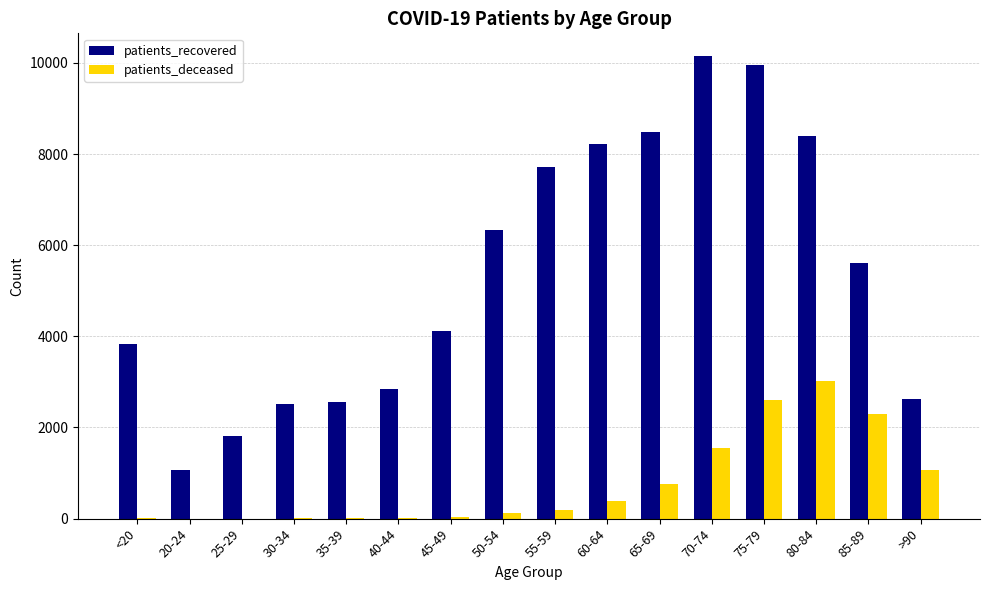

Which series changed the most between 40-44 and 55-59?

patients_recovered